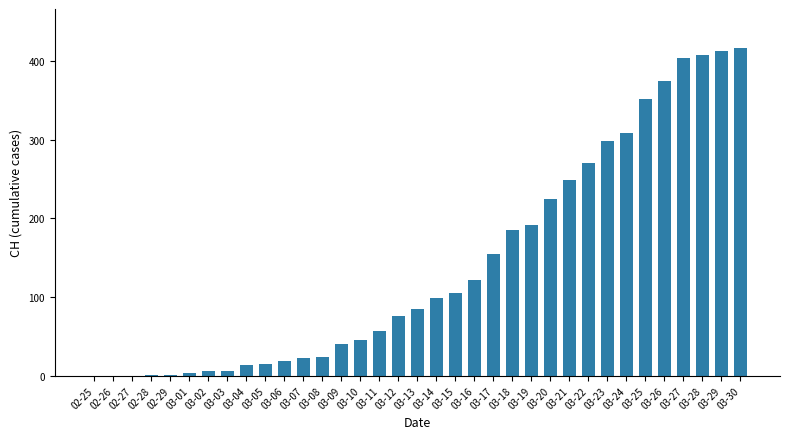

What is the approximate value at 03-22, to the nearest 5?

270